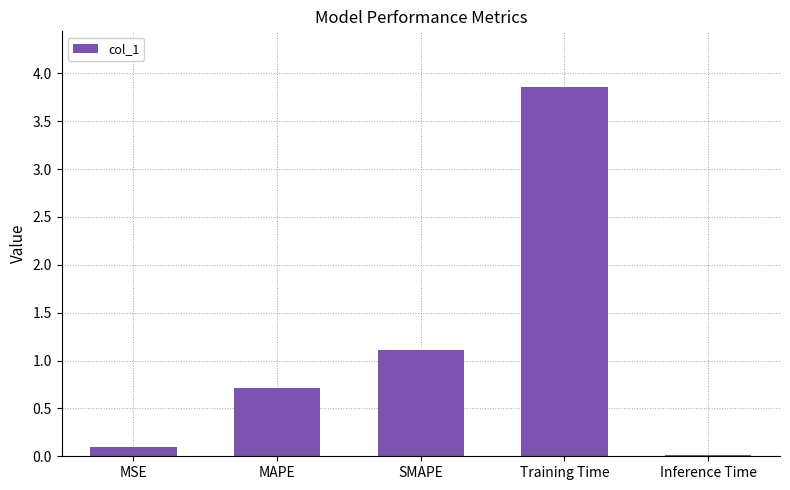

What is the label of the 1st bar from the right?

Inference Time